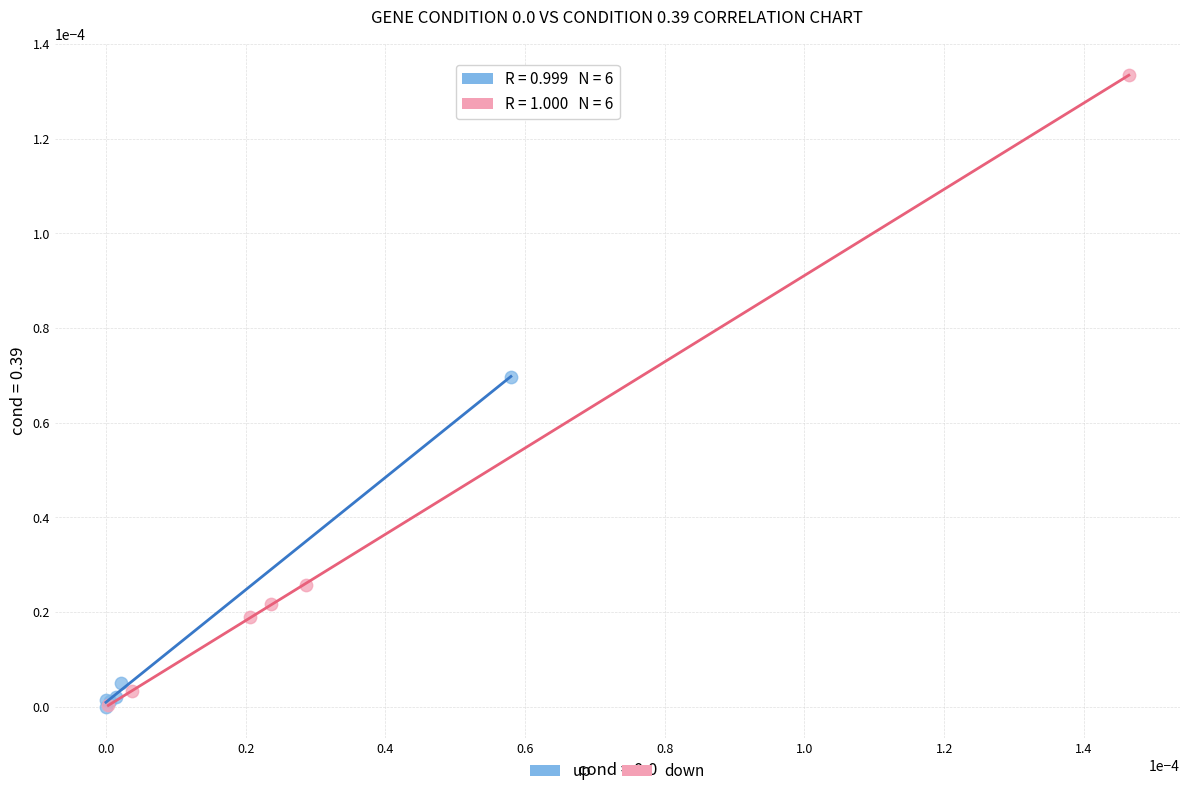

Which series has the largest Y range (max minus min)?

down